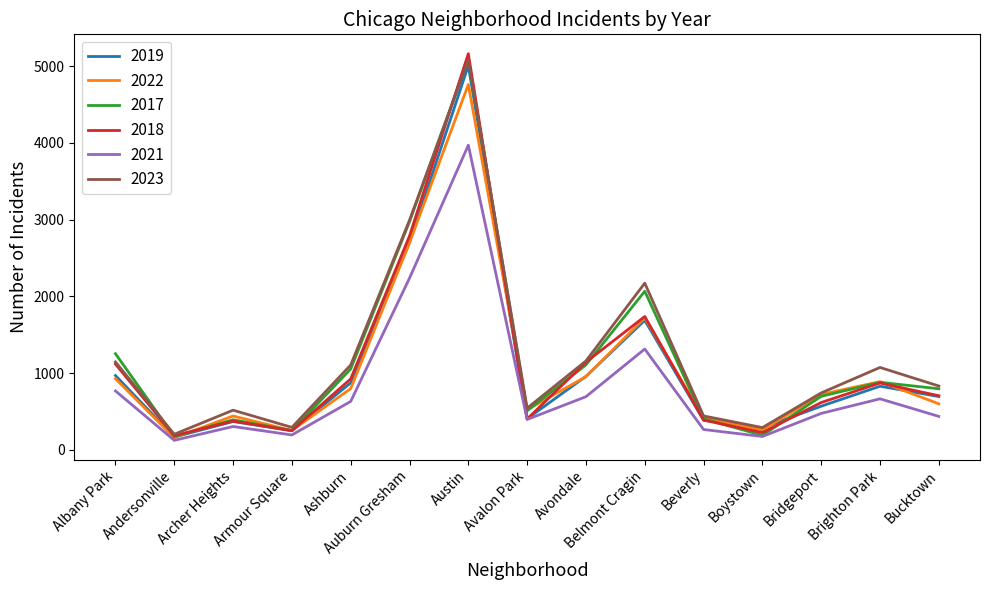

How many distinct data groups are displayed?

6